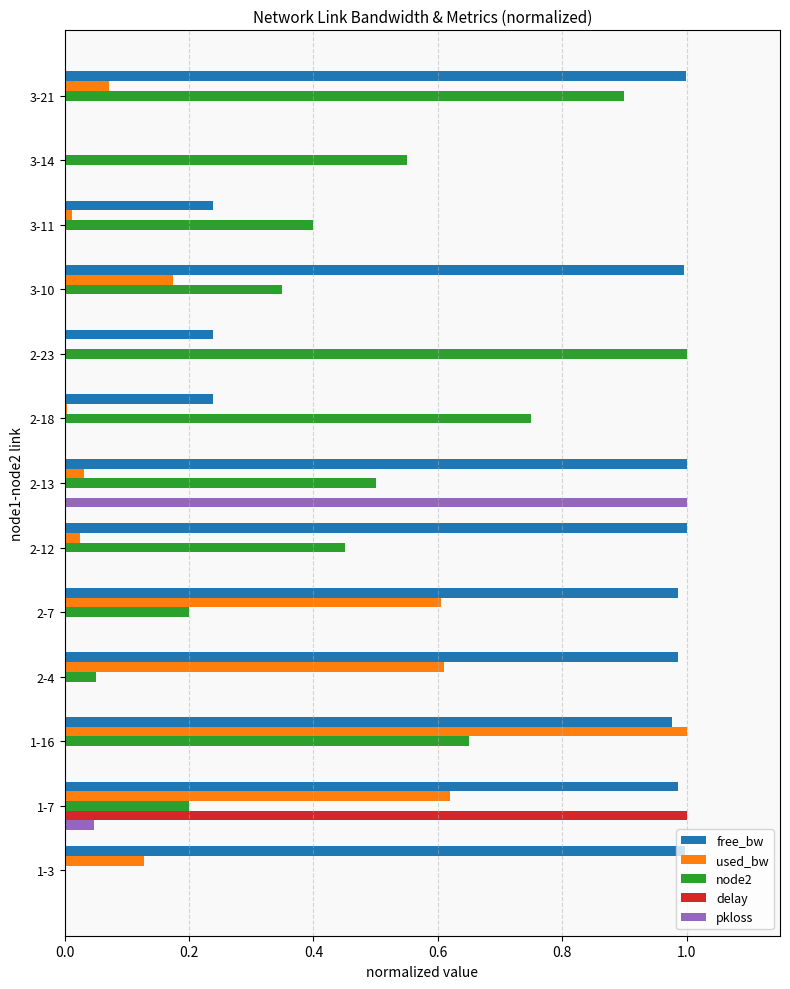

At which category is the sum across all series the highest?

1-7